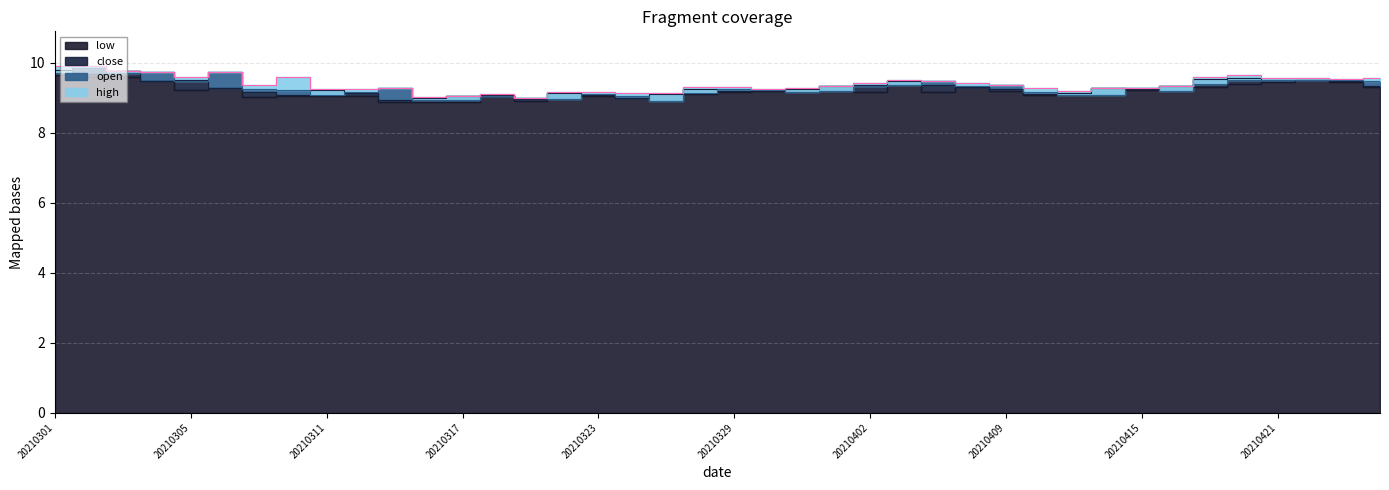

Reading left to right, list all the values displayed in this chart.

open: 20210301=9.7	20210302=9.8	20210303=9.7	20210304=9.7	20210305=9.5	20210308=9.7	20210309=9.2	20210310=9.2	20210311=9.1	20210312=9.2	20210315=9.3	20210316=8.9	20210317=8.9	20210318=9.0	20210319=9.0	20210322=8.9	20210323=9.1	20210324=9.0	20210325=8.9	20210326=9.1	20210329=9.2	20210330=9.2	20210331=9.2	20210401=9.2	20210402=9.3	20210406=9.4	20210407=9.5	20210408=9.3	20210409=9.3	20210412=9.2	20210413=9.1	20210414=9.1	20210415=9.3	20210416=9.2	20210419=9.4	20210420=9.5	20210421=9.5	20210422=9.5	20210423=9.5	20210426=9.5
high: 20210301=9.9	20210302=9.9	20210303=9.8	20210304=9.7	20210305=9.6	20210308=9.7	20210309=9.4	20210310=9.6	20210311=9.2	20210312=9.2	20210315=9.3	20210316=9.0	20210317=9.1	20210318=9.1	20210319=9.0	20210322=9.2	20210323=9.2	20210324=9.1	20210325=9.1	20210326=9.3	20210329=9.3	20210330=9.2	20210331=9.3	20210401=9.3	20210402=9.4	20210406=9.5	20210407=9.5	20210408=9.4	20210409=9.3	20210412=9.3	20210413=9.2	20210414=9.3	20210415=9.3	20210416=9.3	20210419=9.6	20210420=9.7	20210421=9.6	20210422=9.6	20210423=9.5	20210426=9.6
low: 20210301=9.7	20210302=9.6	20210303=9.6	20210304=9.5	20210305=9.2	20210308=9.3	20210309=9.0	20210310=9.0	20210311=9.1	20210312=9.1	20210315=8.9	20210316=8.9	20210317=8.9	20210318=9.0	20210319=8.9	20210322=8.9	20210323=9.0	20210324=9.0	20210325=8.9	20210326=9.1	20210329=9.2	20210330=9.2	20210331=9.2	20210401=9.2	20210402=9.2	20210406=9.4	20210407=9.2	20210408=9.3	20210409=9.2	20210412=9.1	20210413=9.1	20210414=9.1	20210415=9.2	20210416=9.2	20210419=9.3	20210420=9.4	20210421=9.4	20210422=9.5	20210423=9.4	20210426=9.3
close: 20210301=9.8	20210302=9.7	20210303=9.8	20210304=9.5	20210305=9.5	20210308=9.3	20210309=9.2	20210310=9.1	20210311=9.2	20210312=9.1	20210315=8.9	20210316=9.0	20210317=9.0	20210318=9.1	20210319=8.9	20210322=9.1	20210323=9.1	20210324=9.0	20210325=9.1	20210326=9.2	20210329=9.2	20210330=9.2	20210331=9.2	20210401=9.3	20210402=9.4	20210406=9.5	20210407=9.4	20210408=9.3	20210409=9.2	20210412=9.1	20210413=9.1	20210414=9.3	20210415=9.2	20210416=9.3	20210419=9.5	20210420=9.6	20210421=9.5	20210422=9.5	20210423=9.5	20210426=9.3